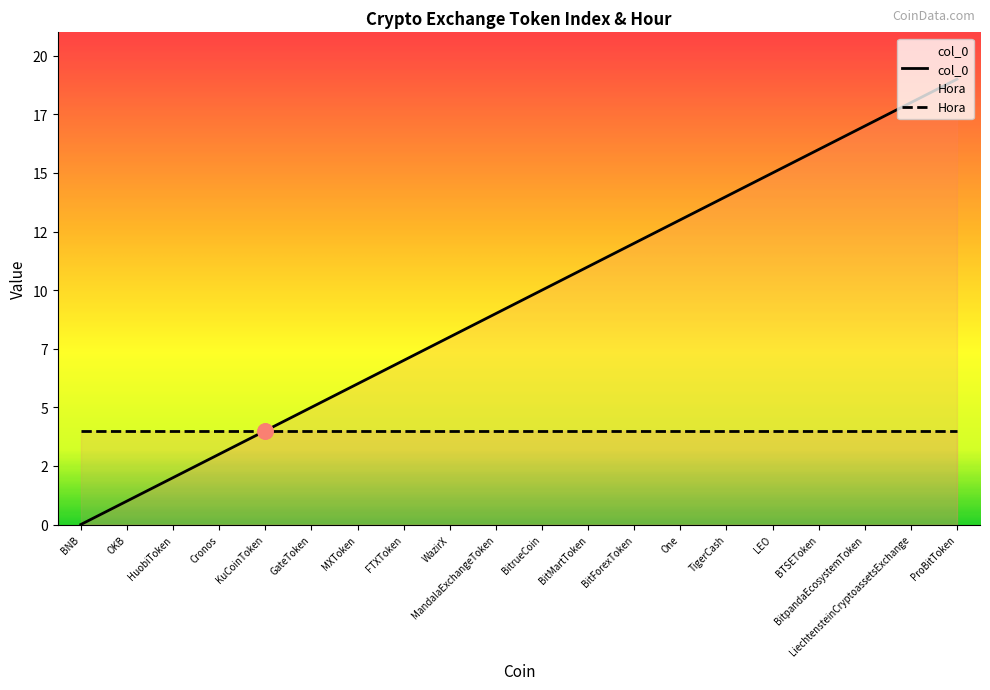

What is the change in value from WazirX to BTSEToken?

+8